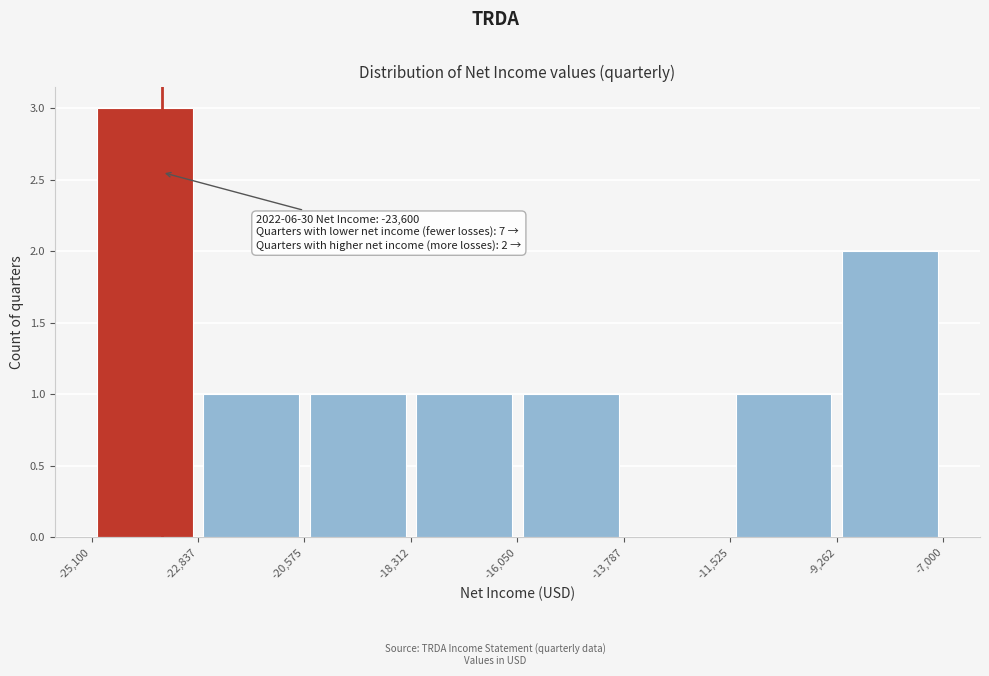

Which range on the x-axis has the tallest bar?

-25,100 to -22,837